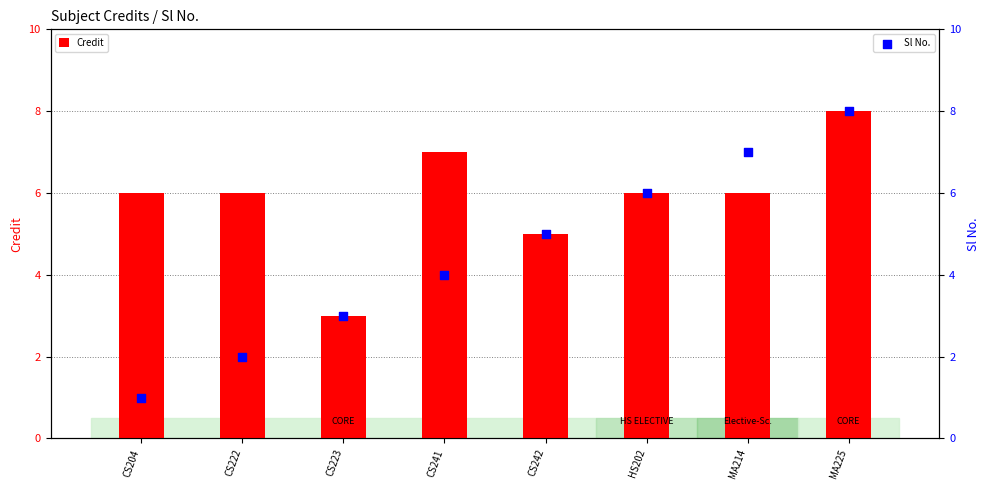

At how many categories does at least one series exceed 5?

6